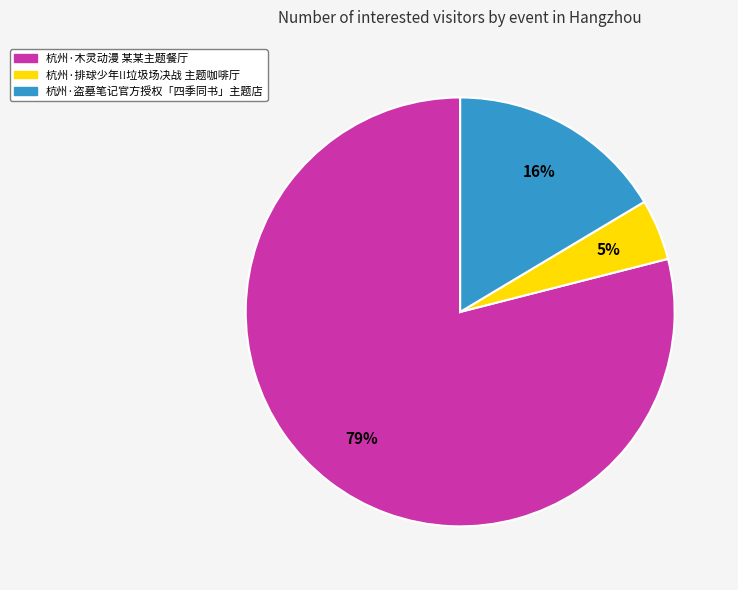

Count the number of slices in the pie.

3